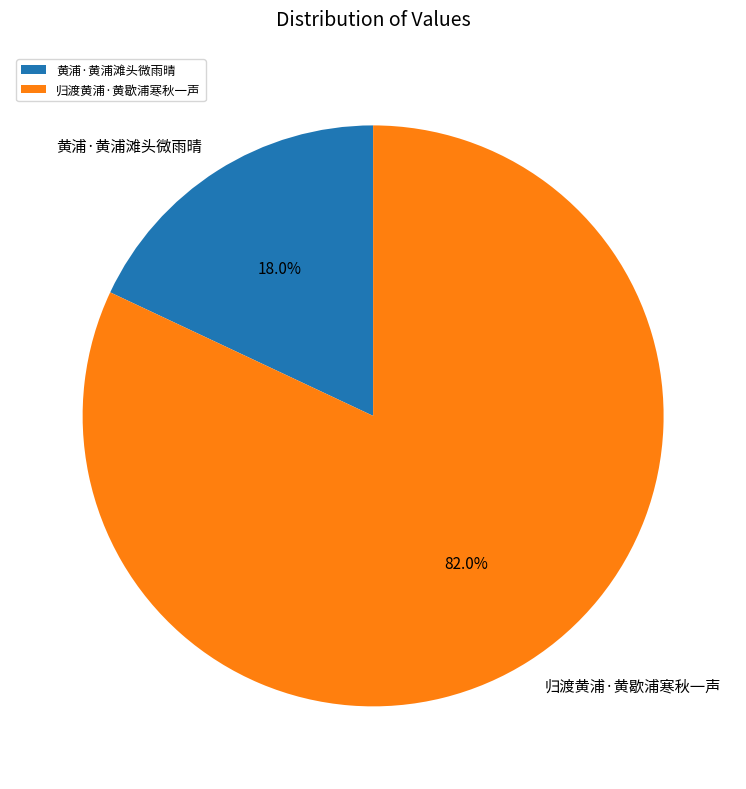

What percentage do 归渡黄浦·黄歇浦寒秋一声 and 黄浦·黄浦滩头微雨晴 together represent?

100.0%